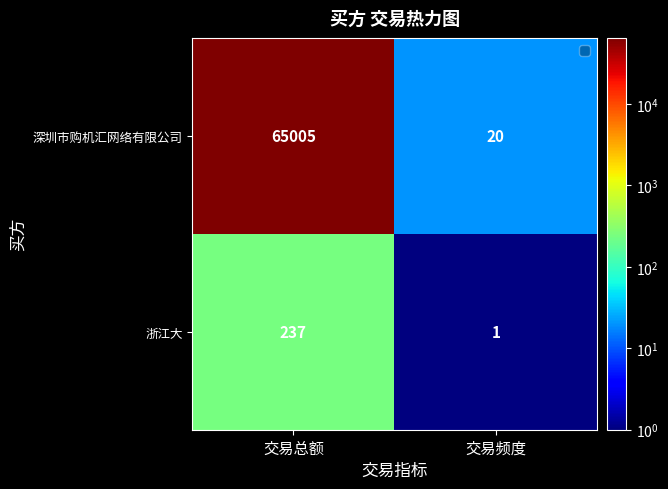

What is the sum of the 浙江大 values at 交易总额 and 交易频度?

238